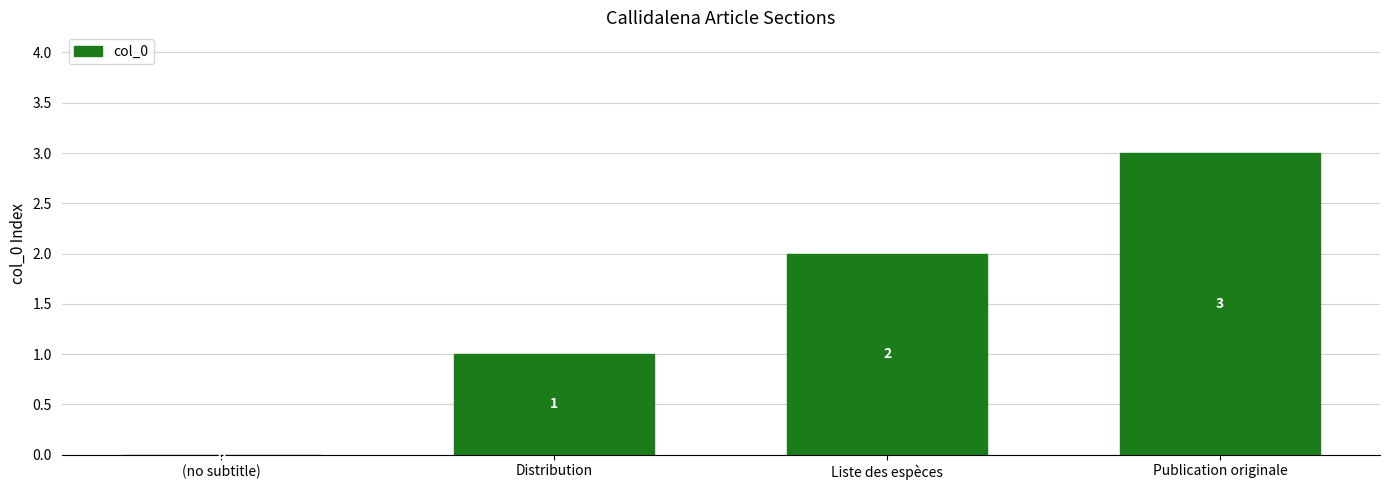

How many values are between 1 and 3?

3